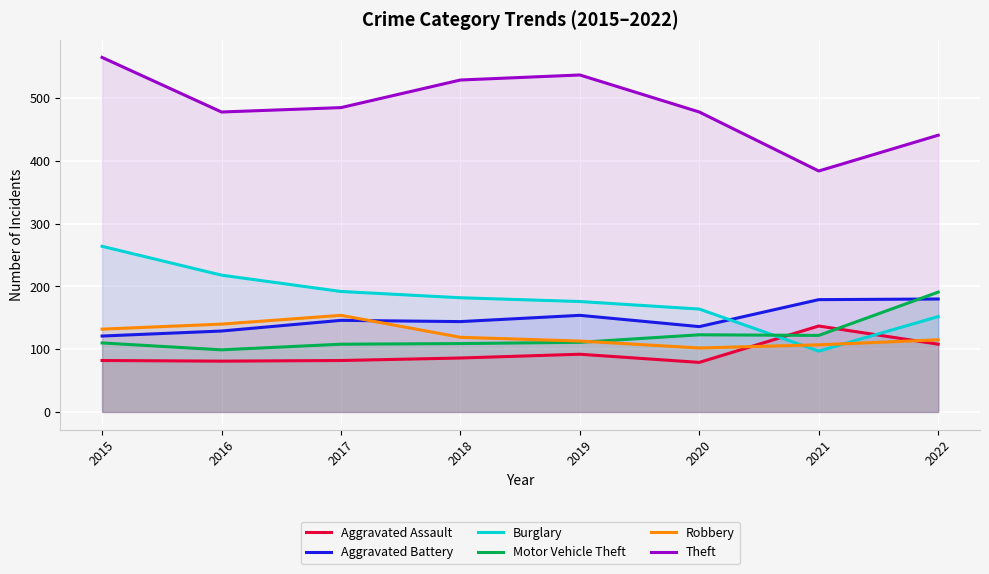

What is the value of the Burglary point at the 5th from the left?

176